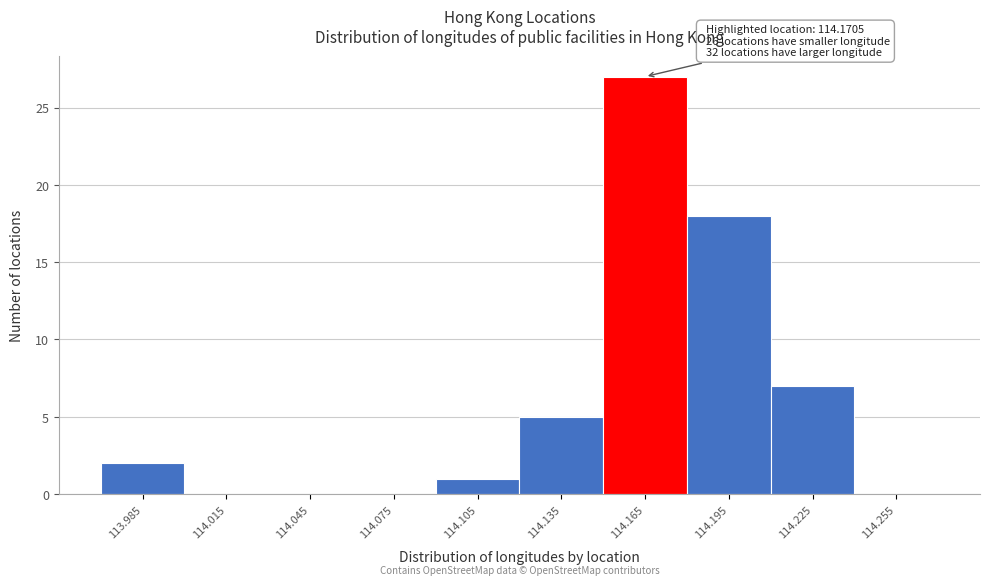

Over which range of the x-axis is the bar tallest?

114.15 to 114.18